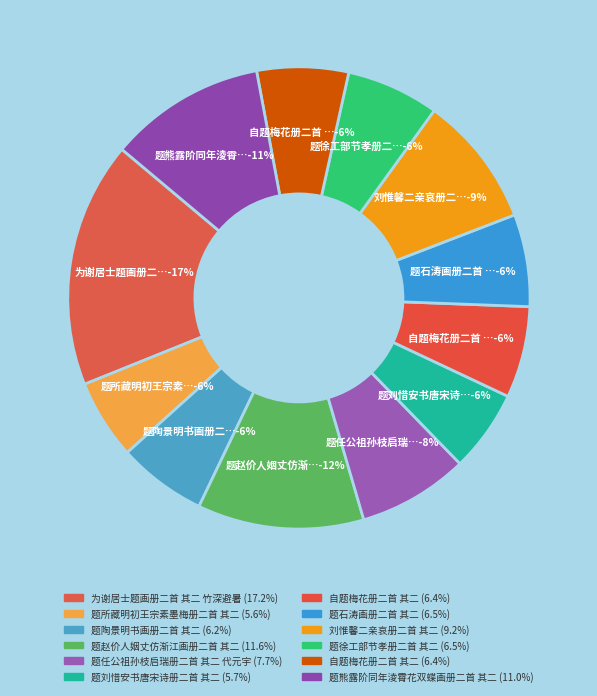

How many slices are in this pie chart?

12